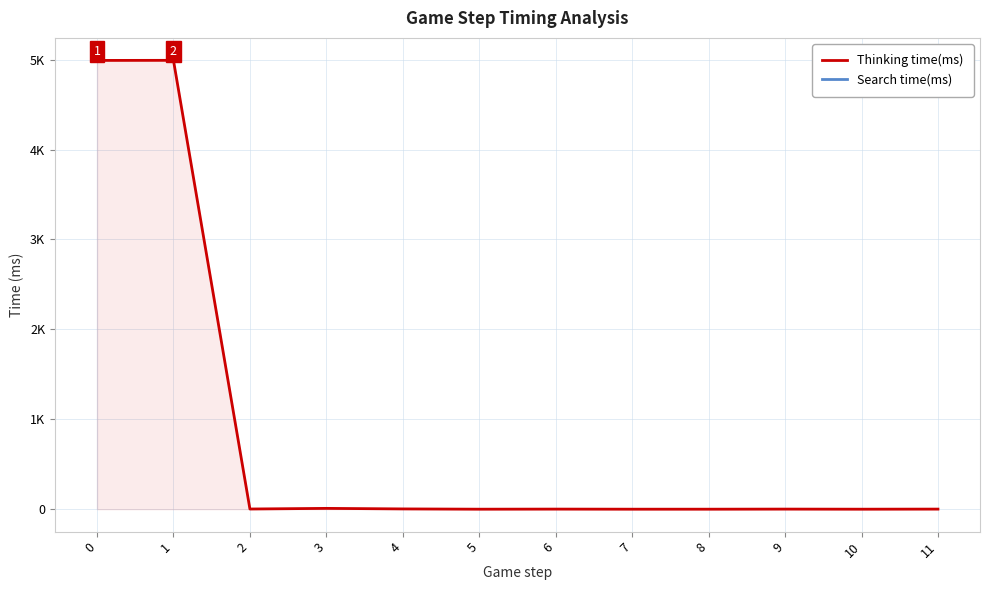

What is the difference between the values at 1 and 4?

4989